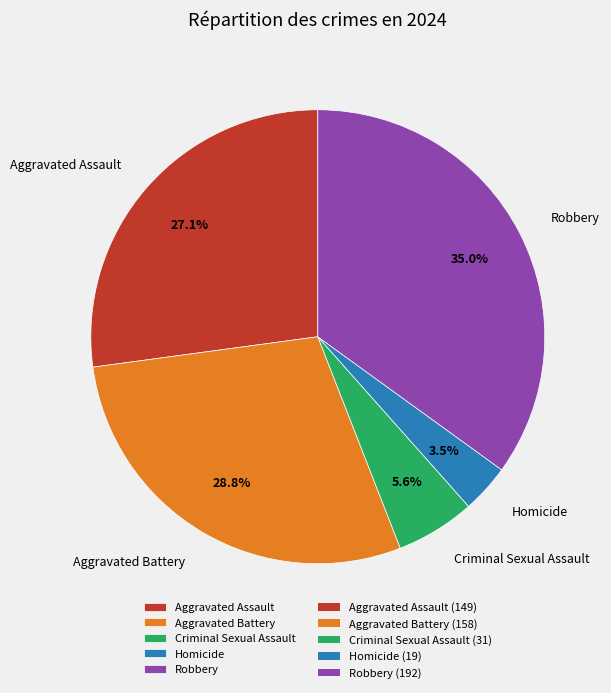

To the nearest percent, what percentage of the pie is Aggravated Battery?

29%